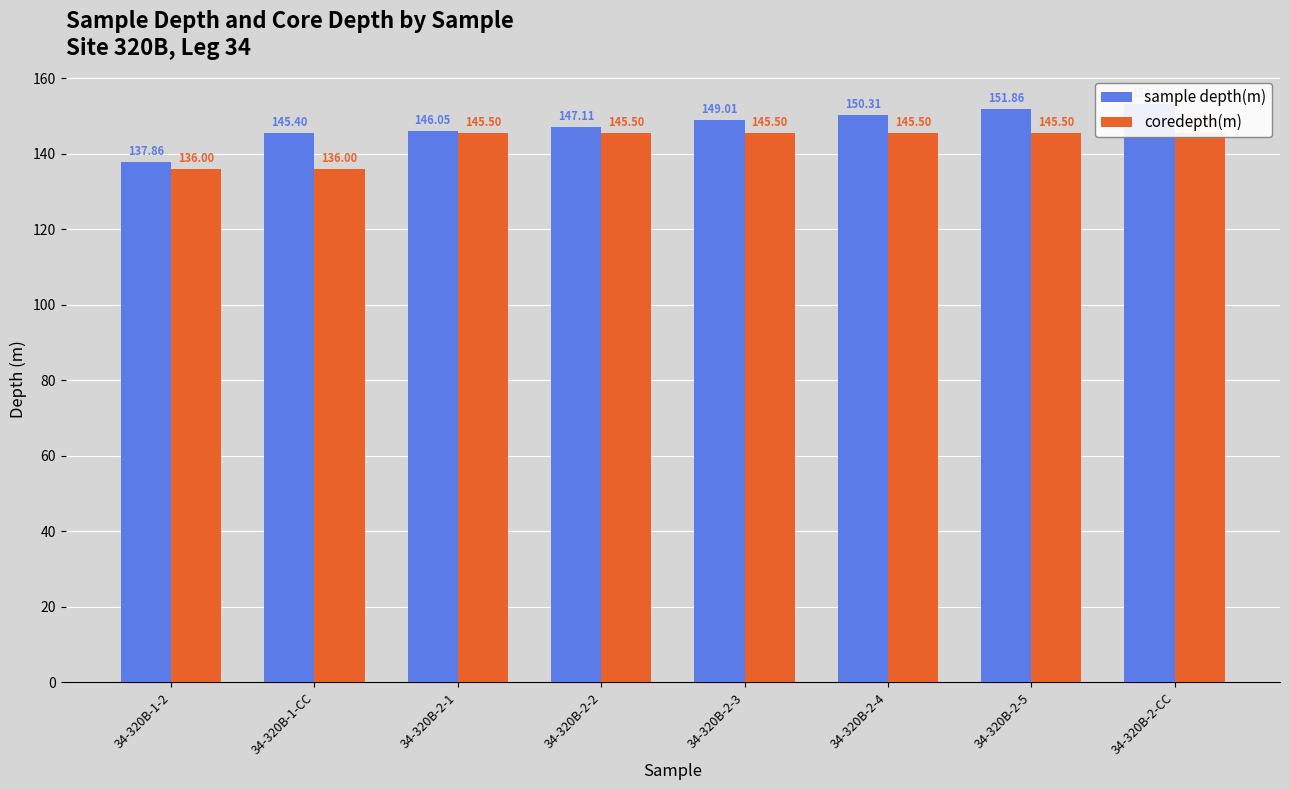

Is it true that sample depth(m) equals 137.9 at 34-320B-1-2?

True